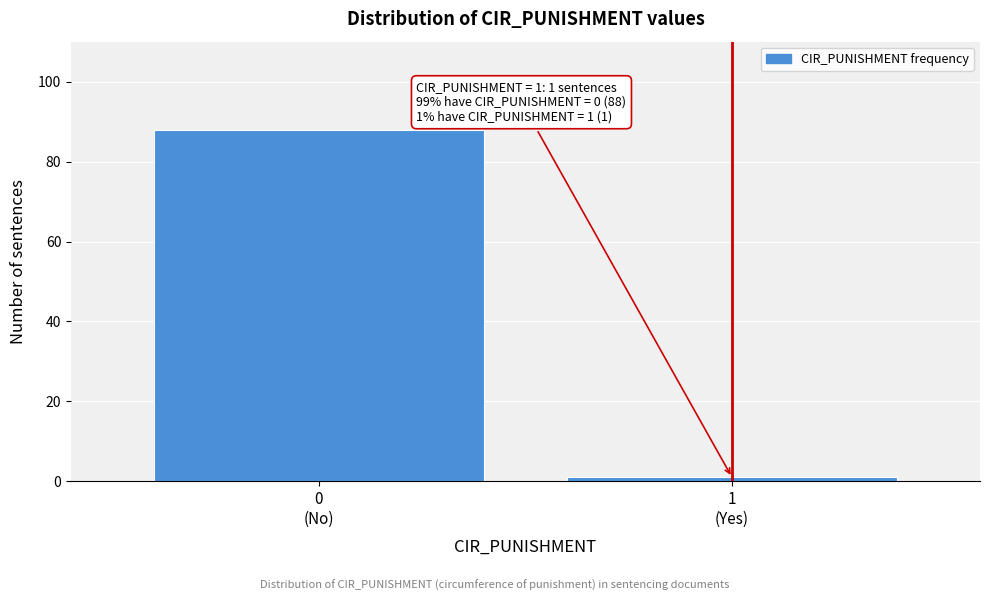

Reading right to left, extract all data points from this chart.

1	88